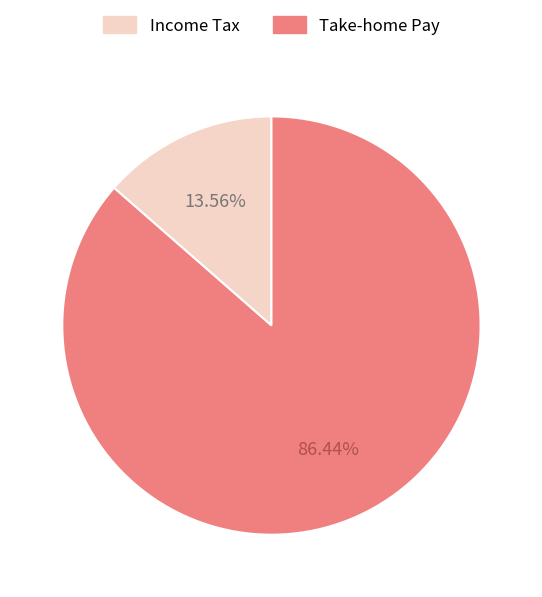

Is there any slice that represents more than half of the pie?

Yes